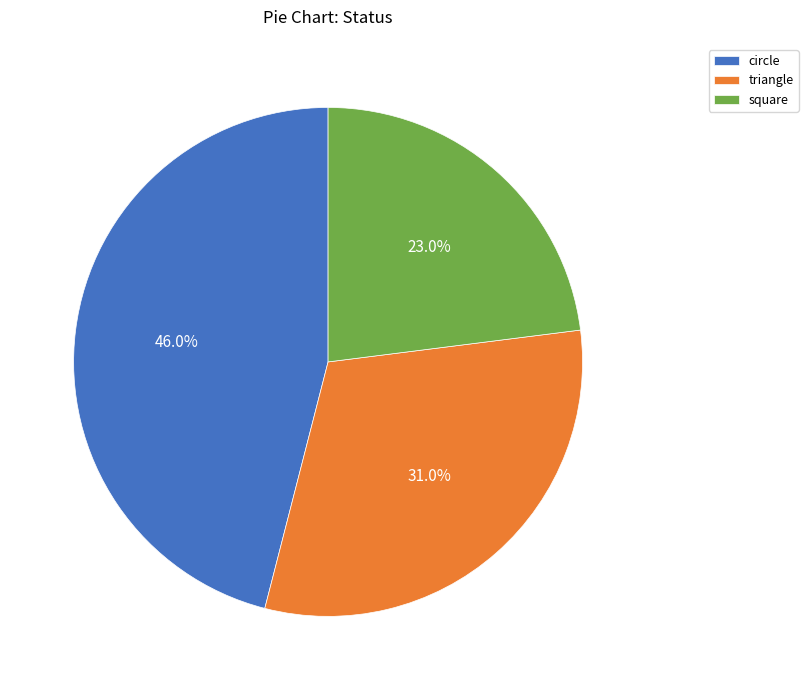

Which has a higher value, square or triangle?

triangle